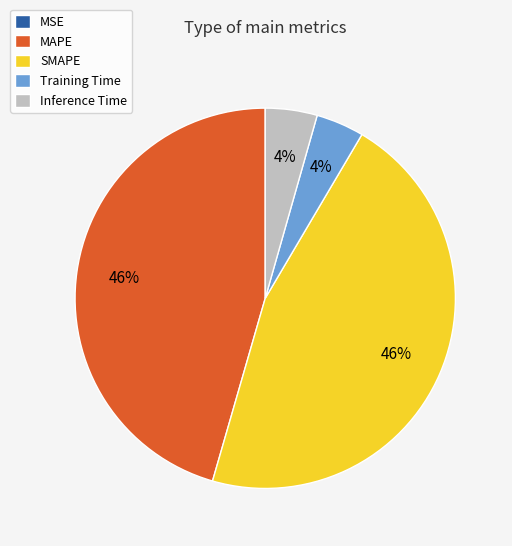

To the nearest percent, what percentage of the pie is Training Time?

4%